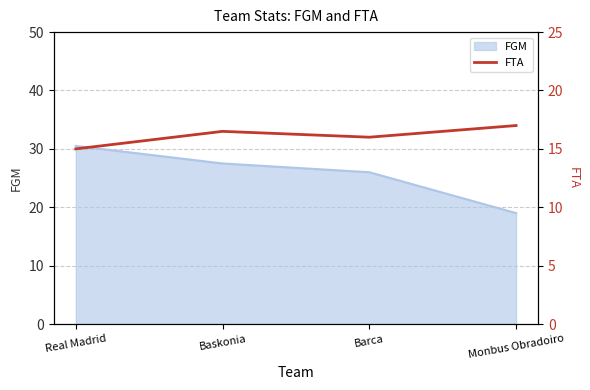

How many values are below 16?

1